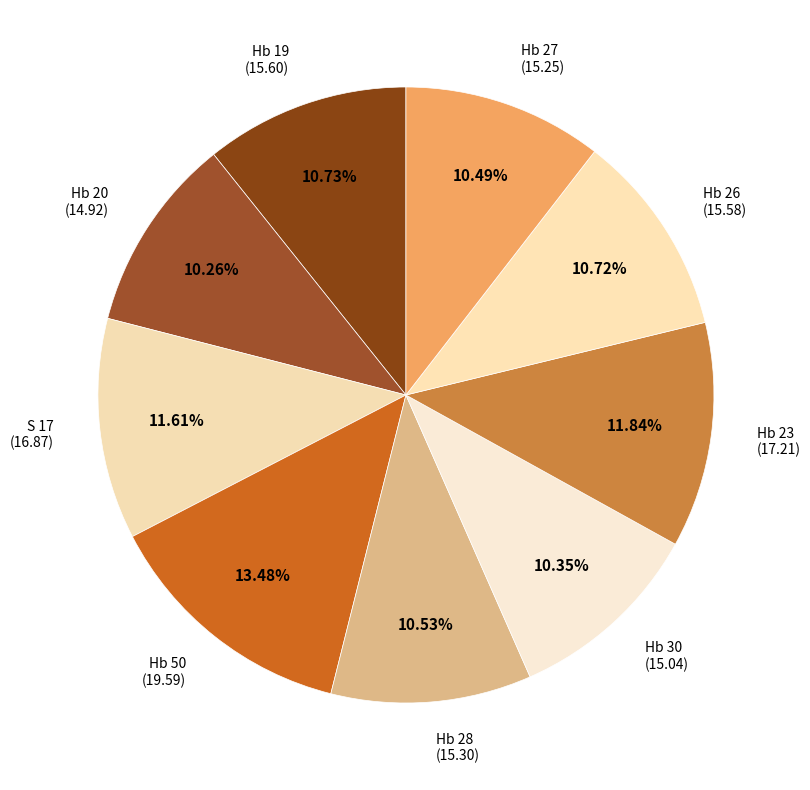

Count the number of slices in the pie.

9